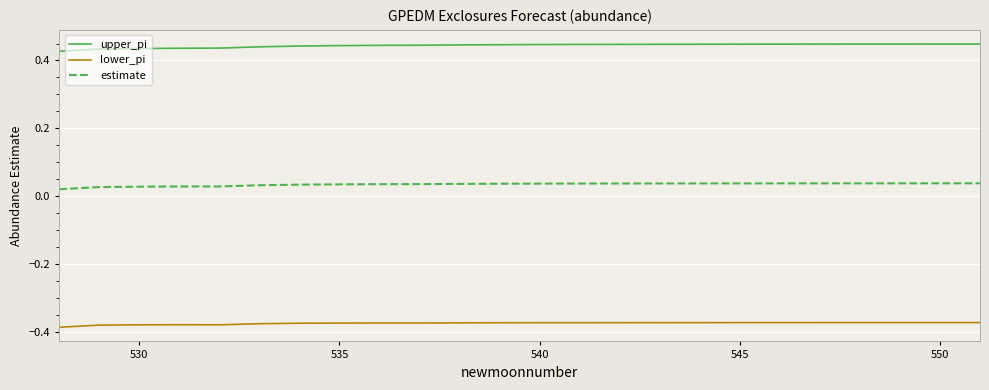

True or false: upper_pi and lower_pi cross at least once.

False